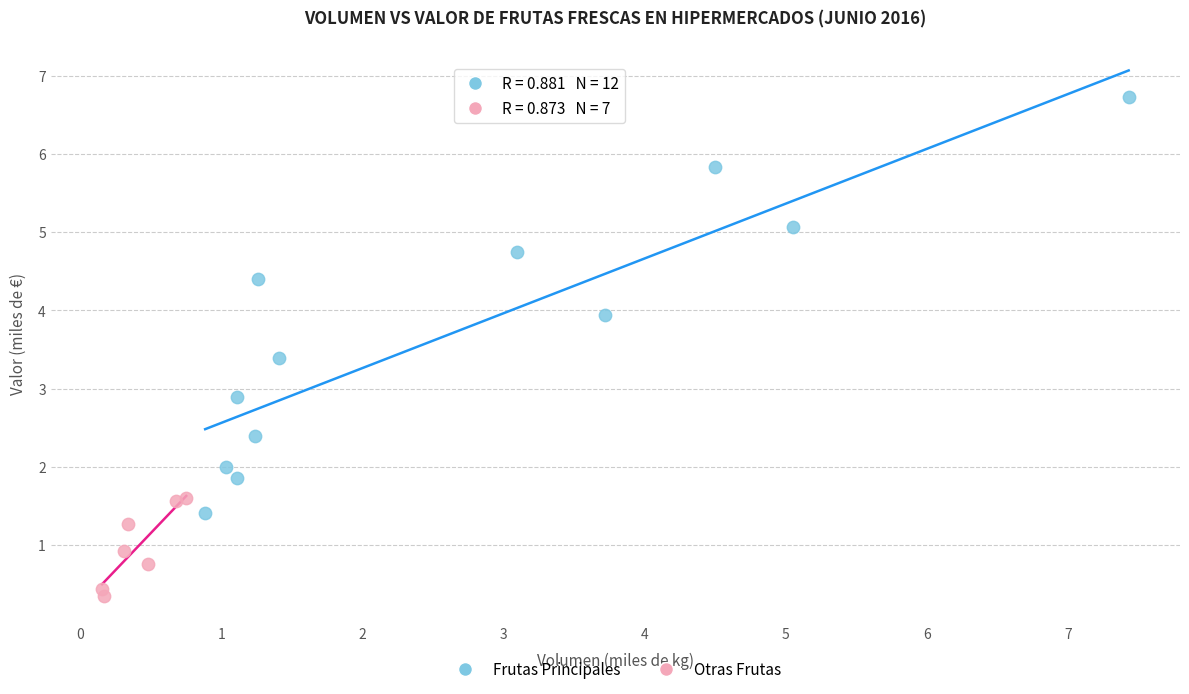

Which series reaches the maximum Y coordinate?

Frutas Principales